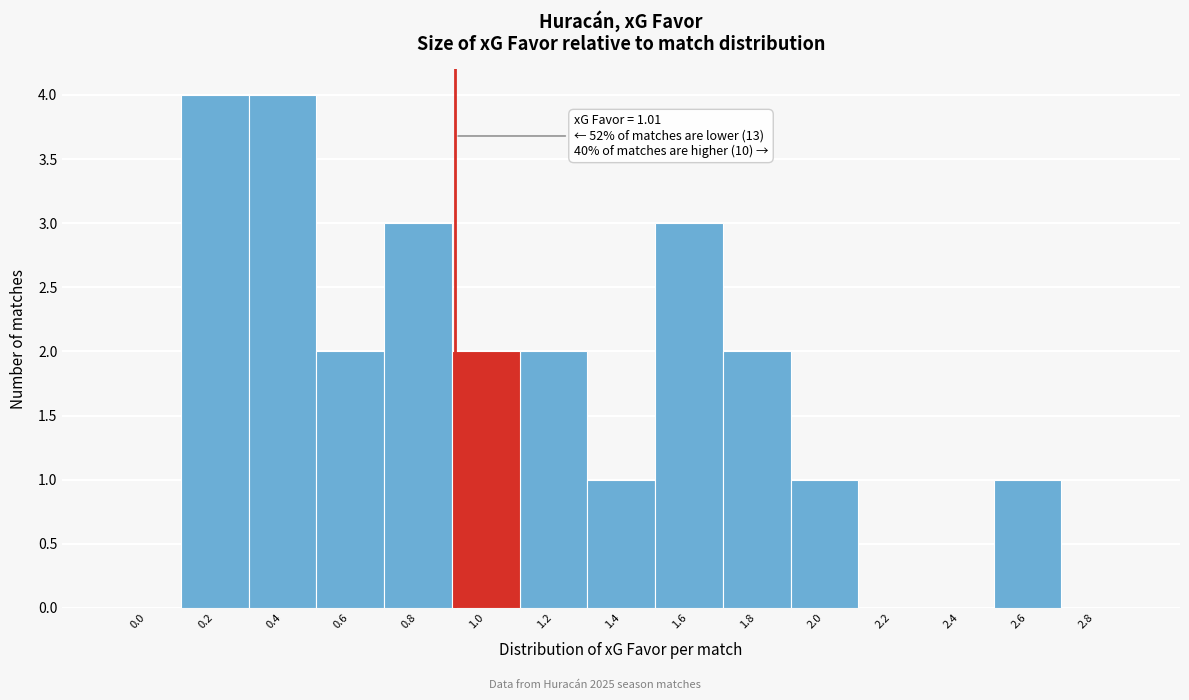

Reading left to right, transcribe all the data shown in this chart.

0.0=0	0.2=4	0.4=4	0.6=2	0.8=3	1.0=2	1.2=2	1.4=1	1.6=3	1.8=2	2.0=1	2.2=0	2.4=0	2.6=1	2.8=0